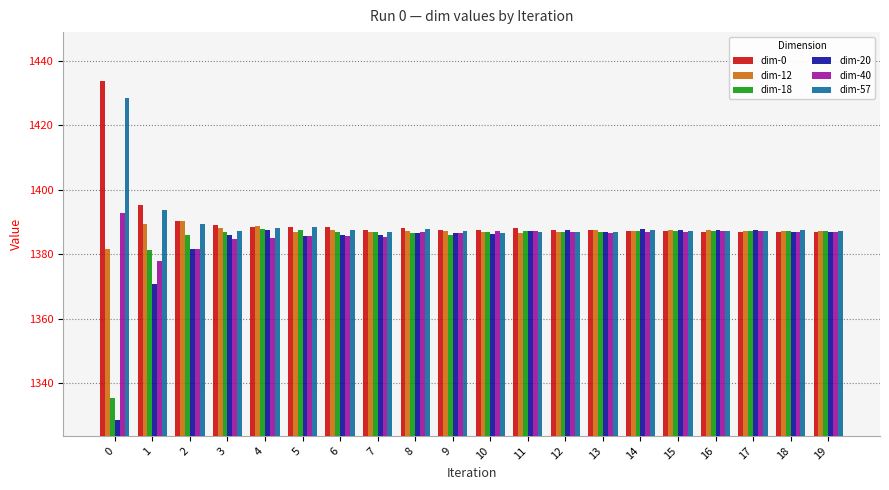

What is the difference between the highest and lowest values at 17?

0.5